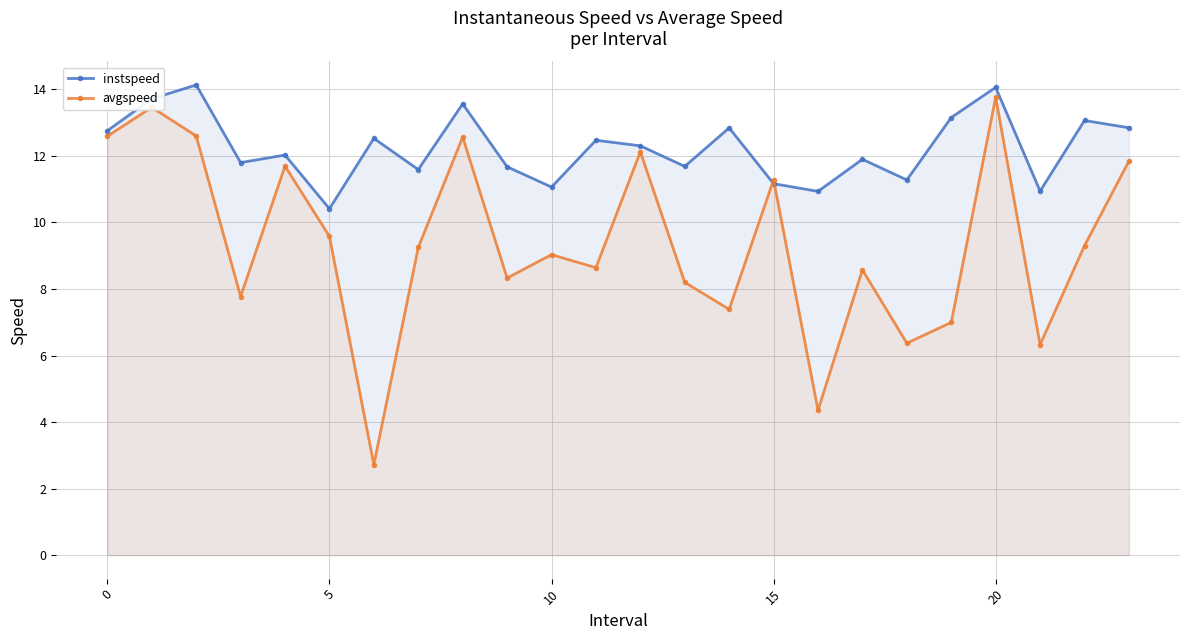

Which series has the largest range (max minus min)?

avgspeed